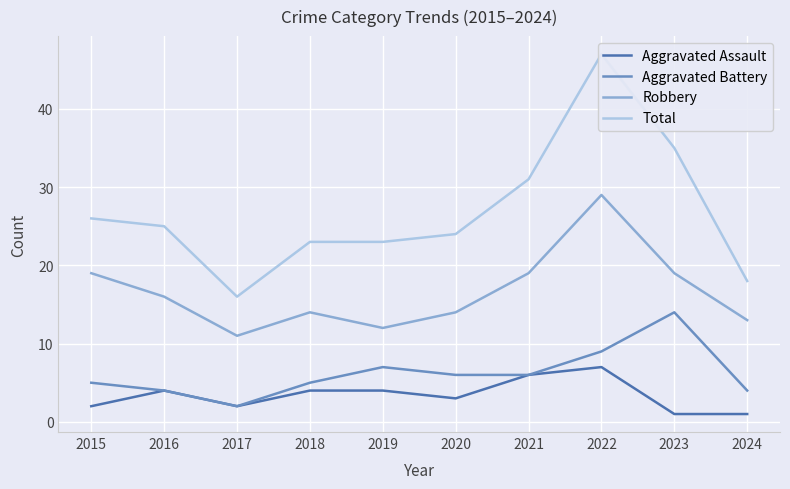

True or false: Aggravated Battery has a value of 14 at 2023.

True